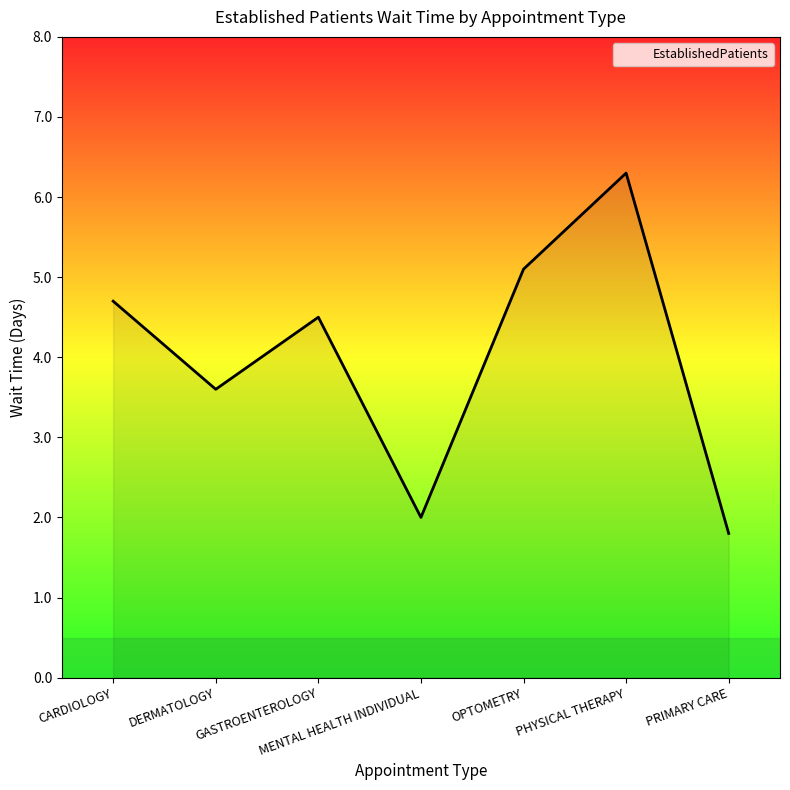

True or false: the data shows 2.0 at DERMATOLOGY.

False